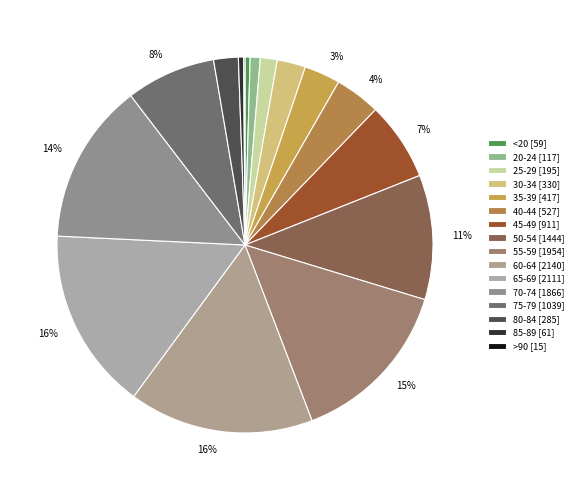

Count the number of slices in the pie.

16